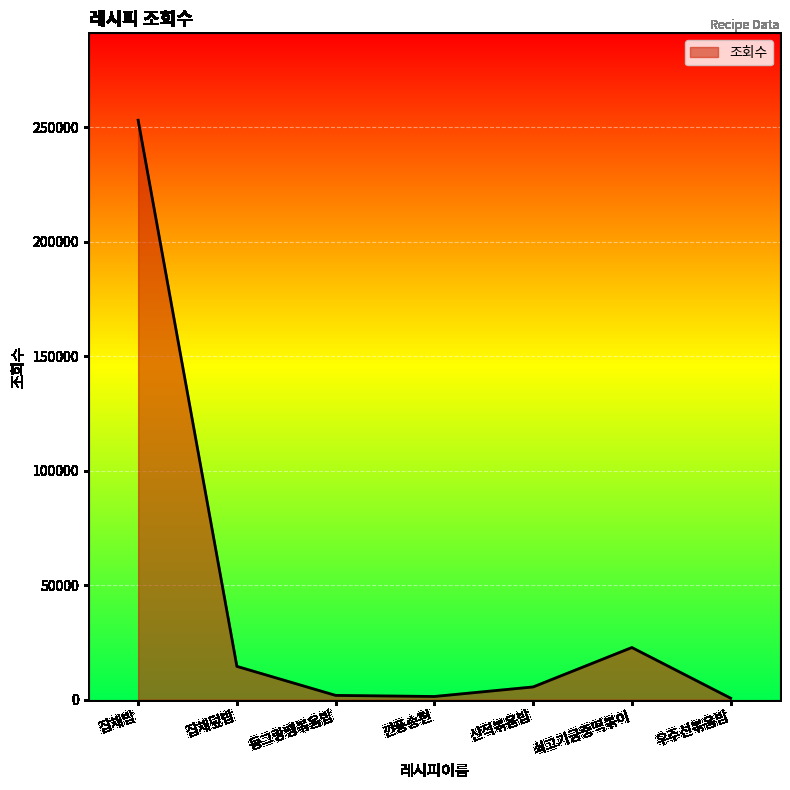

What is the ratio of the value at 잡채덮밥 to the value at 깐풍송편?

10.4